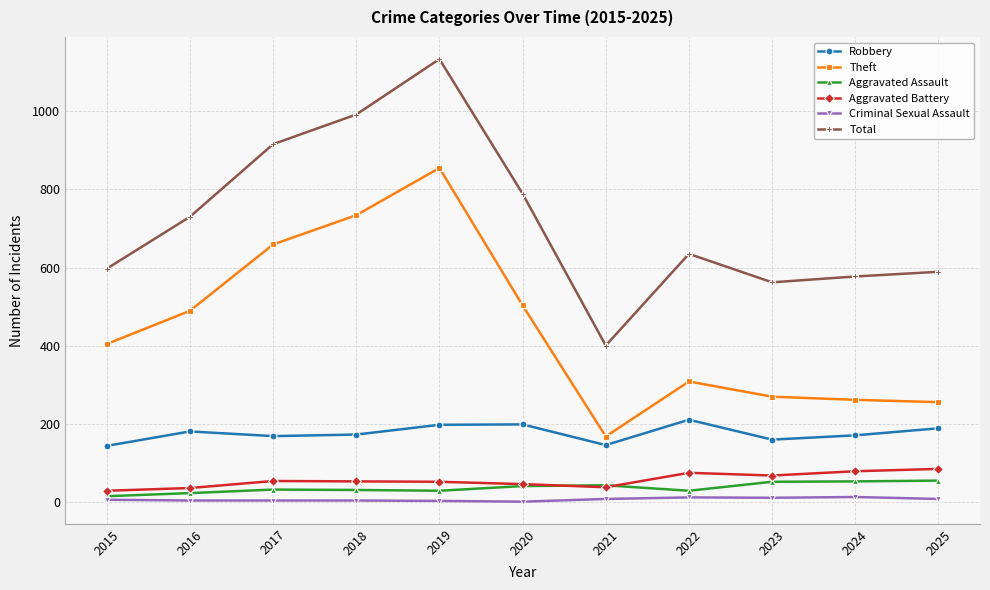

What are all the series names shown in the legend?

Robbery, Theft, Aggravated Assault, Aggravated Battery, Criminal Sexual Assault, Total